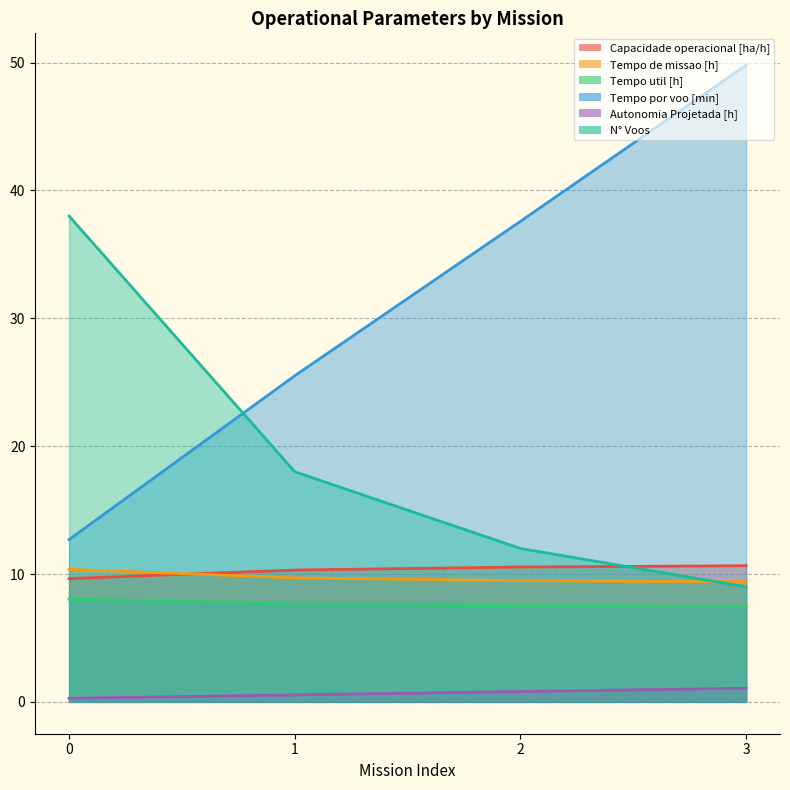

Which series has the largest range (max minus min)?

Tempo por voo [min]